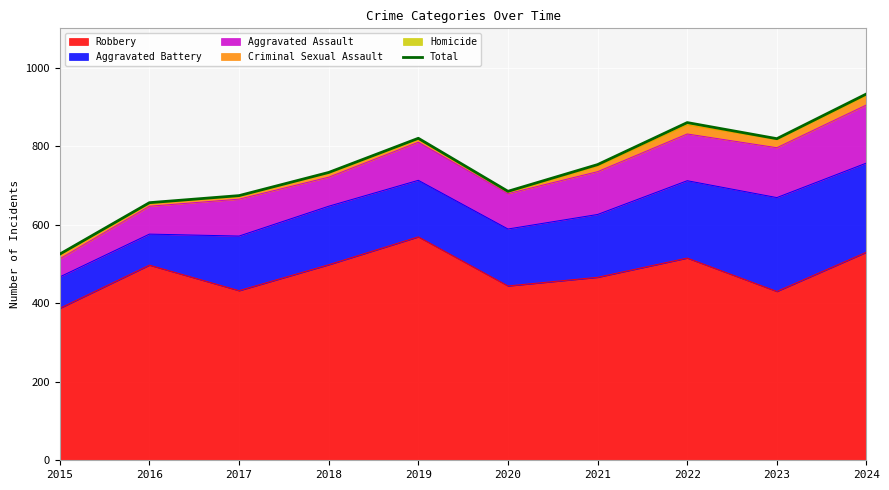

List the labels in order of value, largest first.

2024, 2022, 2019, 2023, 2021, 2018, 2020, 2017, 2016, 2015